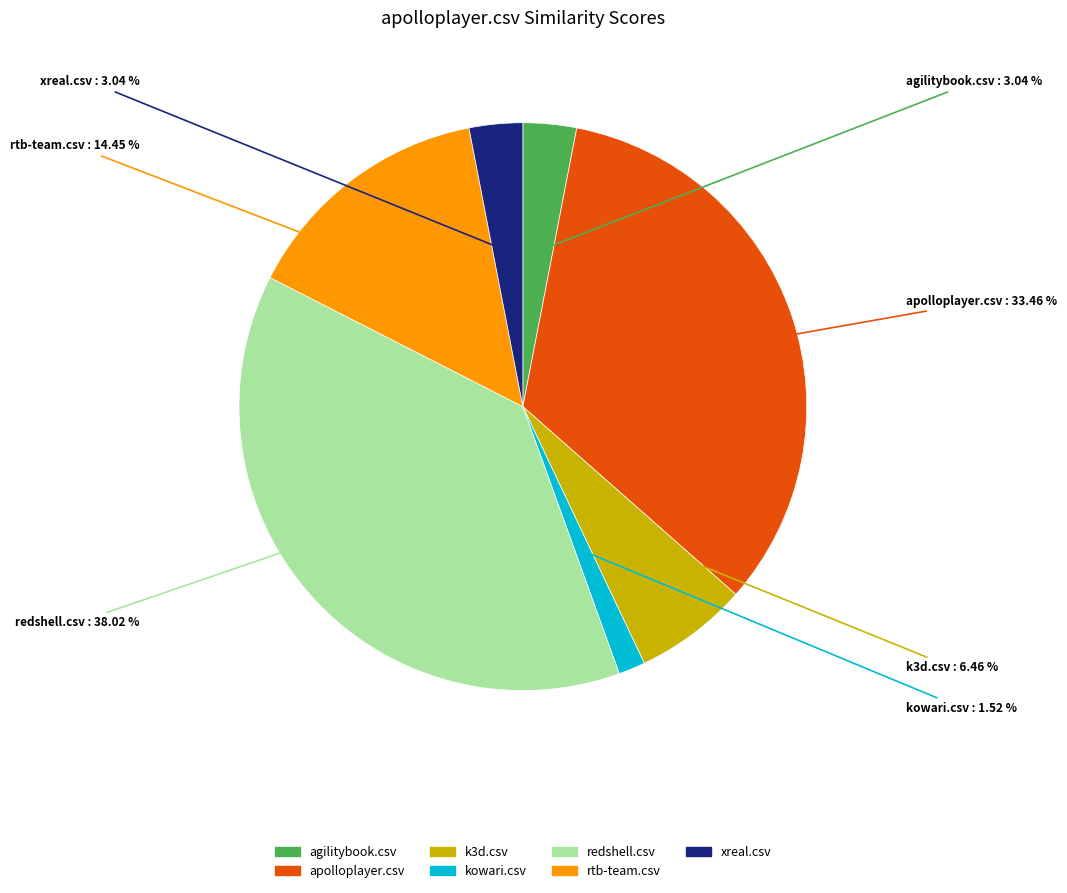

Which slice is the smallest?

kowari.csv